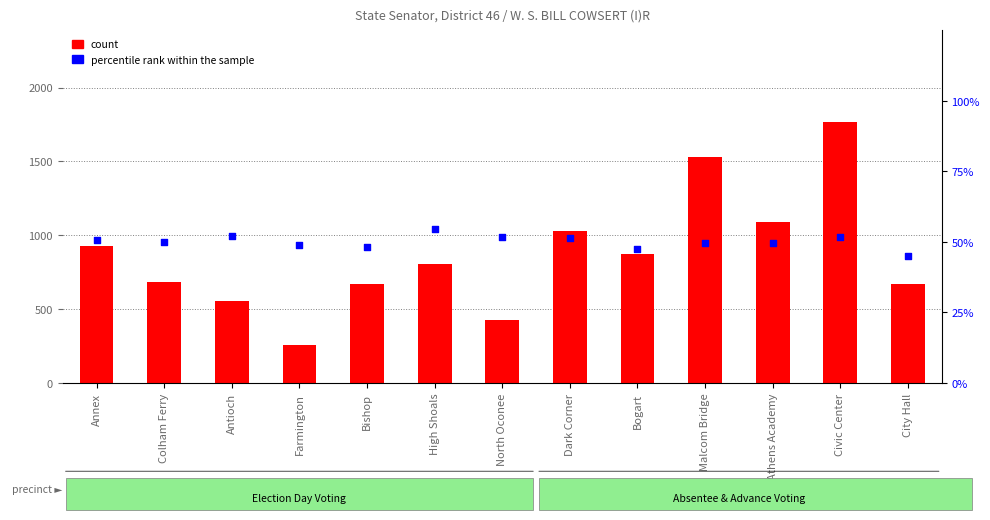

Which series has the largest total across all categories?

count